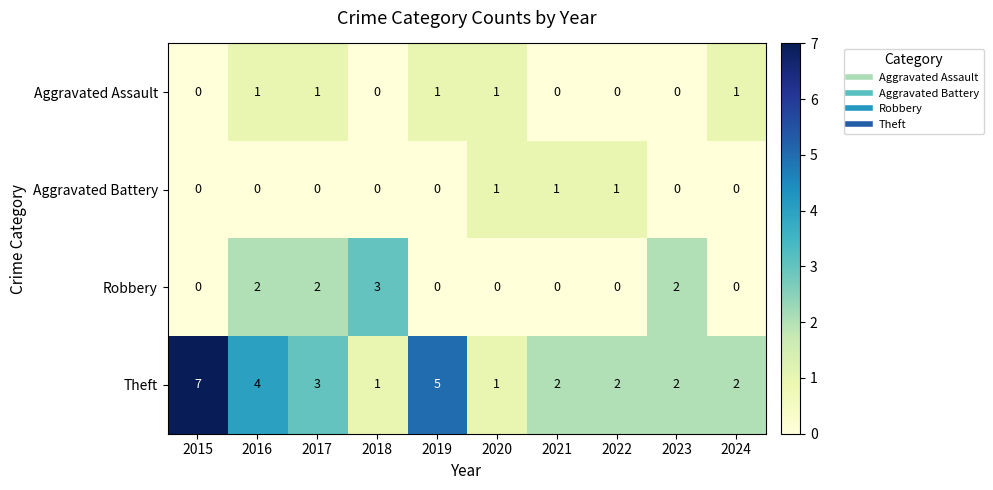

What is the difference between the second highest and minimum values in the Theft series?

4